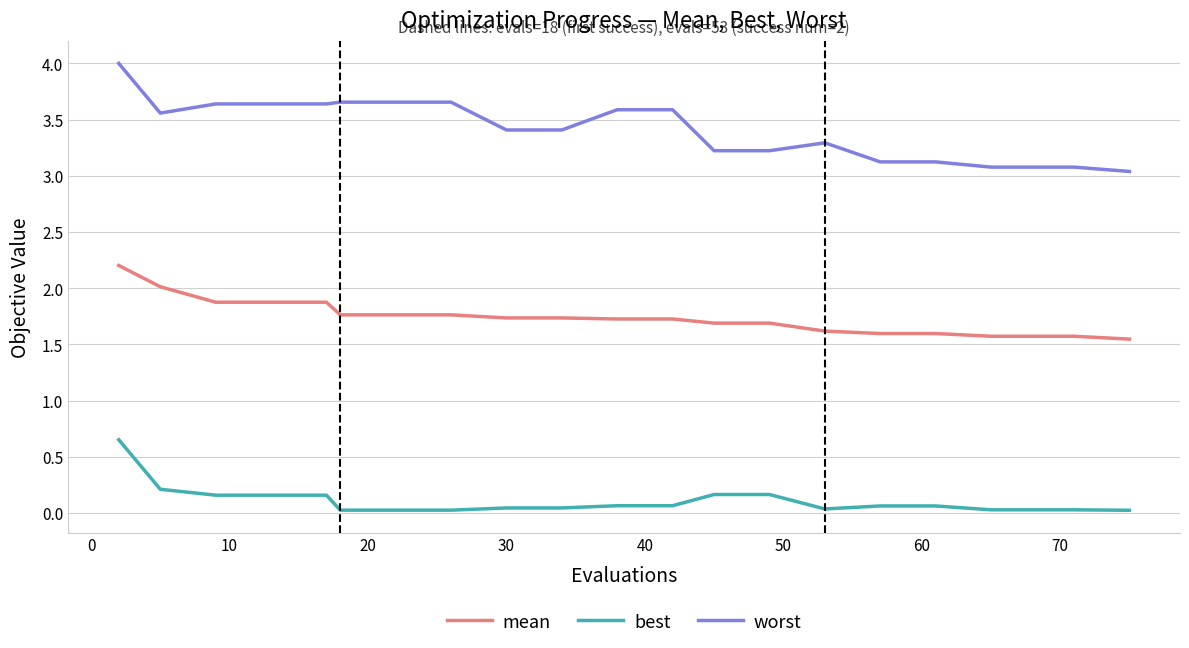

Count the number of data series in this chart.

3